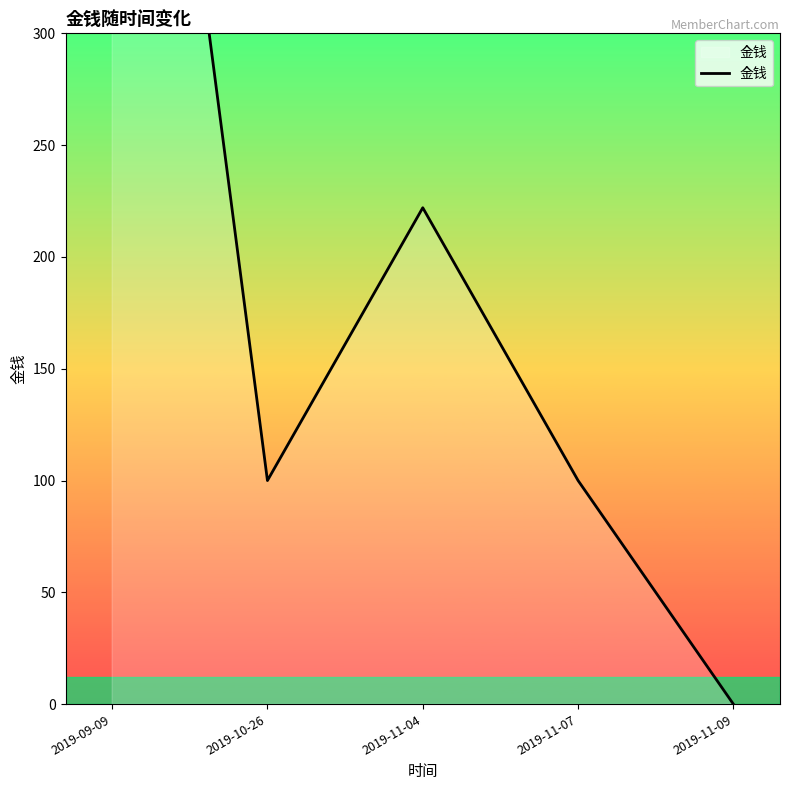

How many categories are shown in the chart?

5